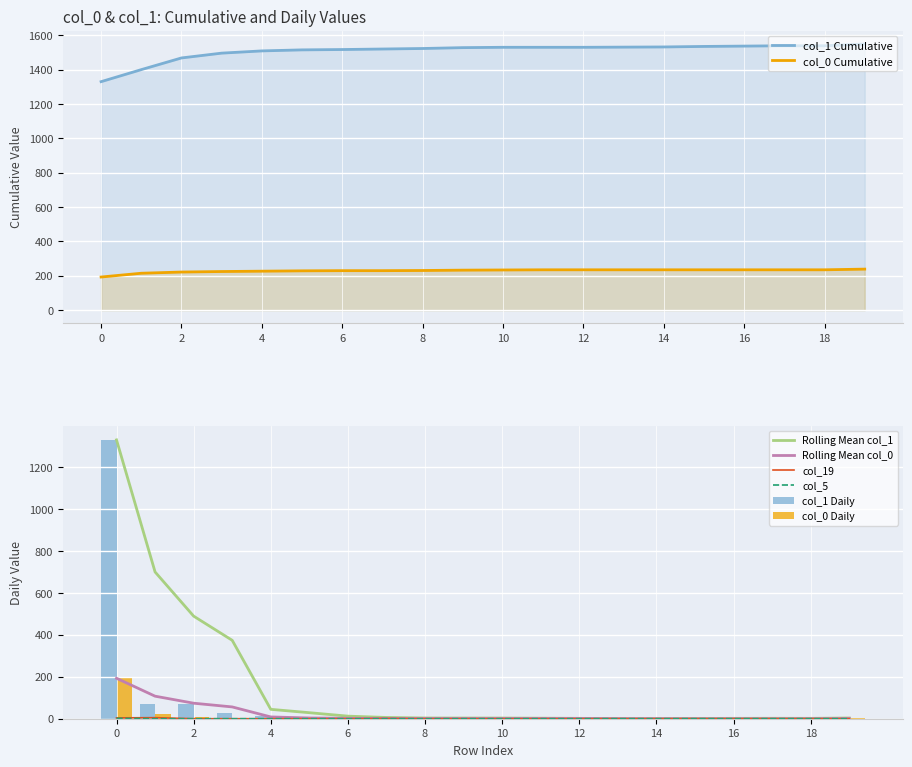

Which series has the widest spread of values?

col_1